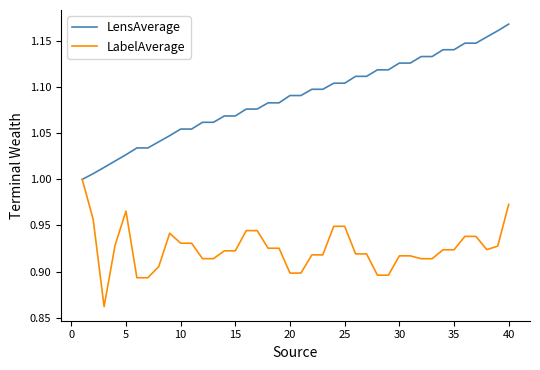

What is the difference between the second highest and second lowest values in the LensAverage series?

0.2